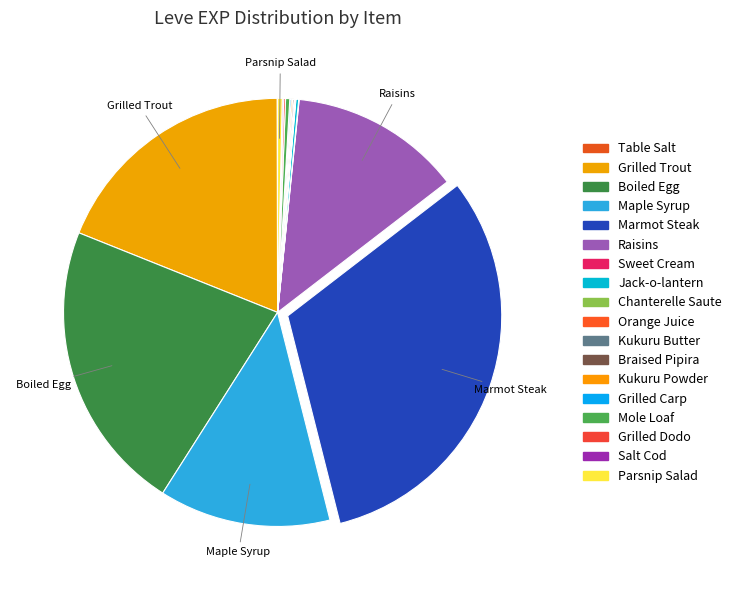

Does Raisins account for over 50% of the chart?

No